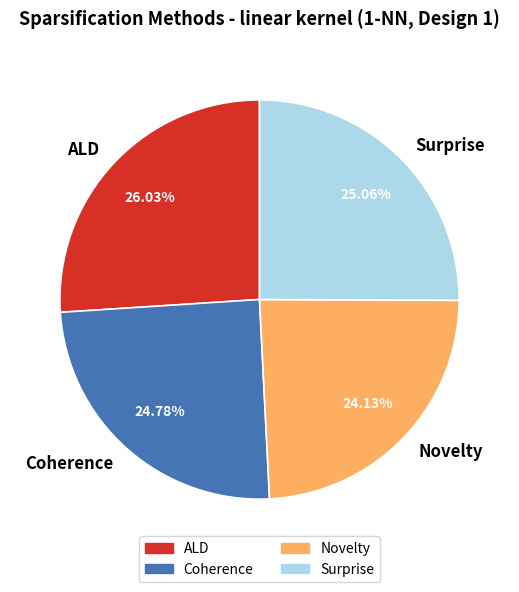

To the nearest percent, what portion does Surprise represent?

25%